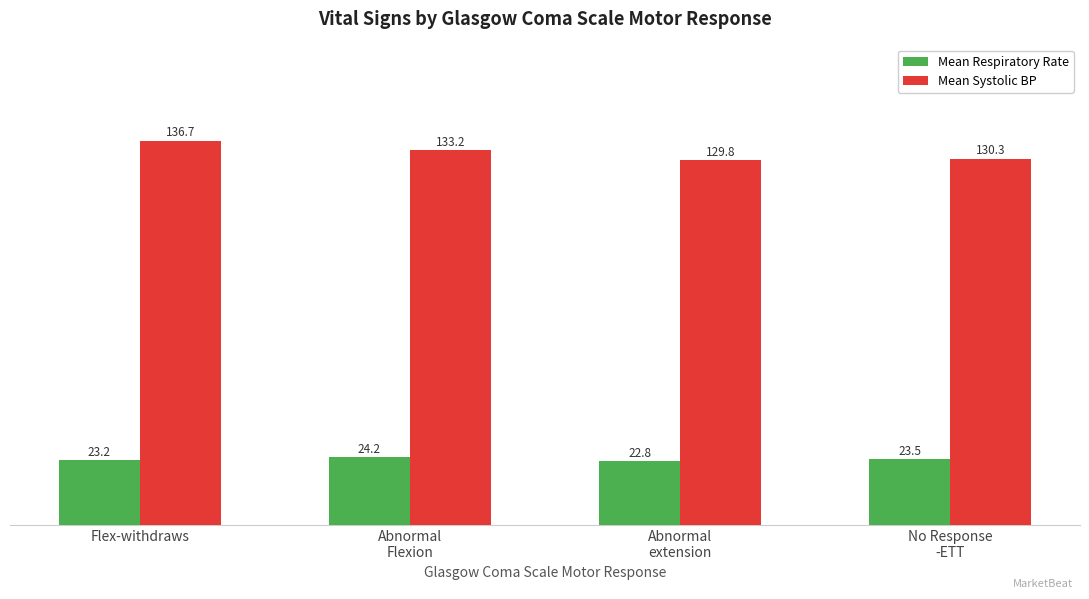

At how many categories does at least one series exceed 131?

2